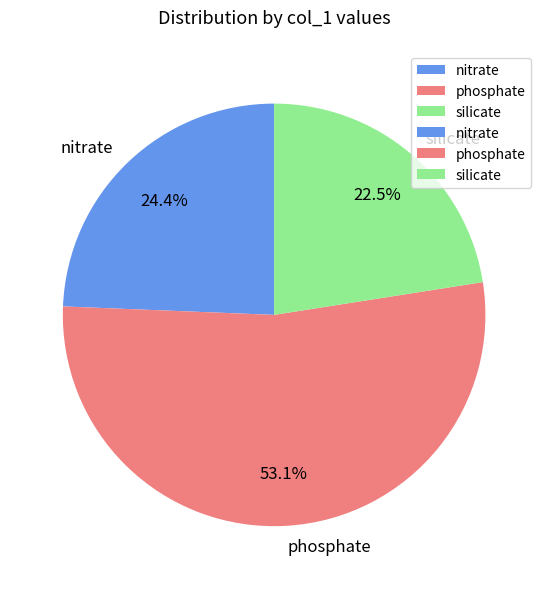

Is it true that phosphate is 53% of the pie?

True